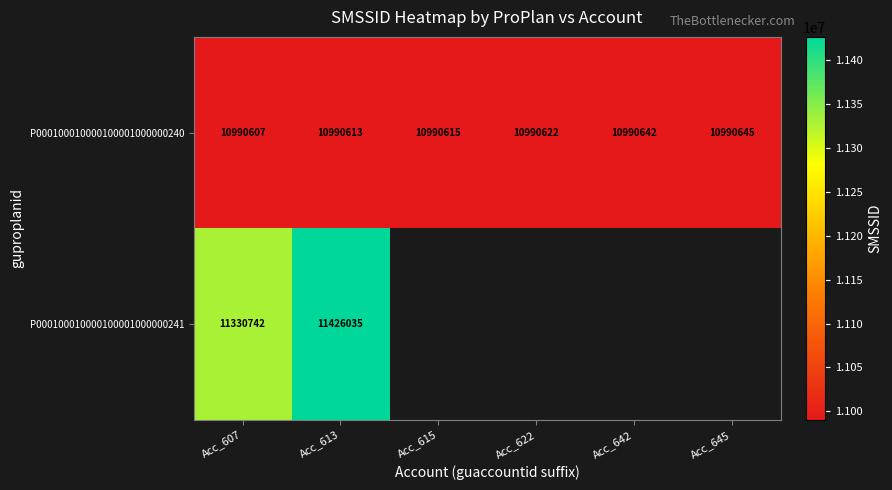

The value of P000100010000100001000000240 at Acc_615 is 5825880.9. True or false?

False